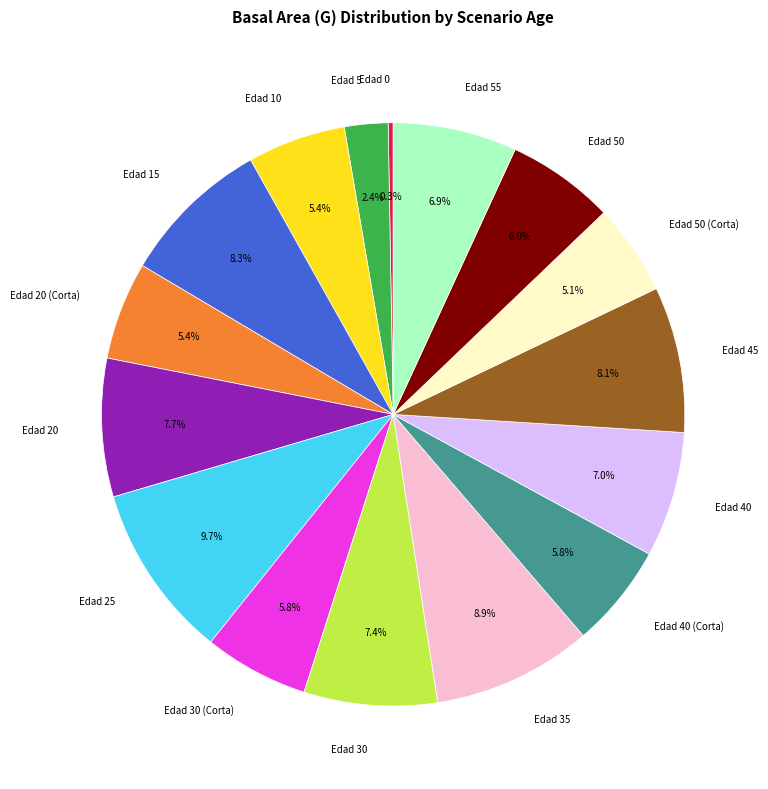

What is the ratio of the value at Edad 20 (Corta) to the value at Edad 45?

0.7